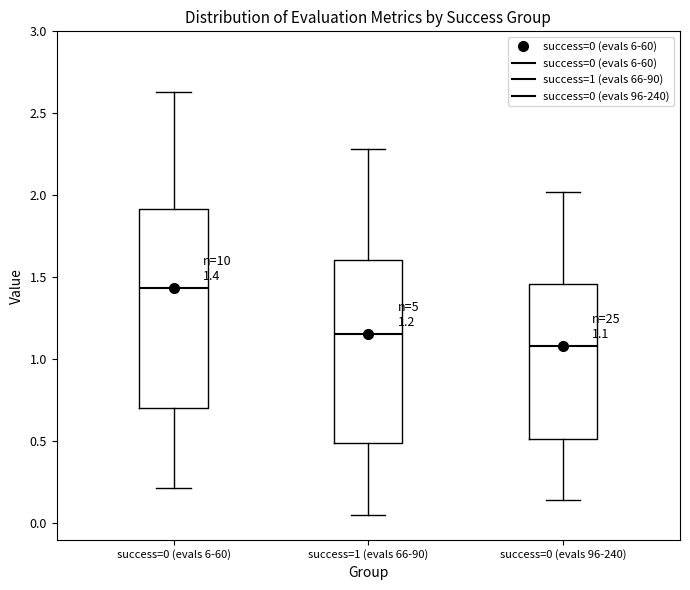

Which box is the tallest, from its lower edge to its upper edge?

success=0 (evals 6-60)